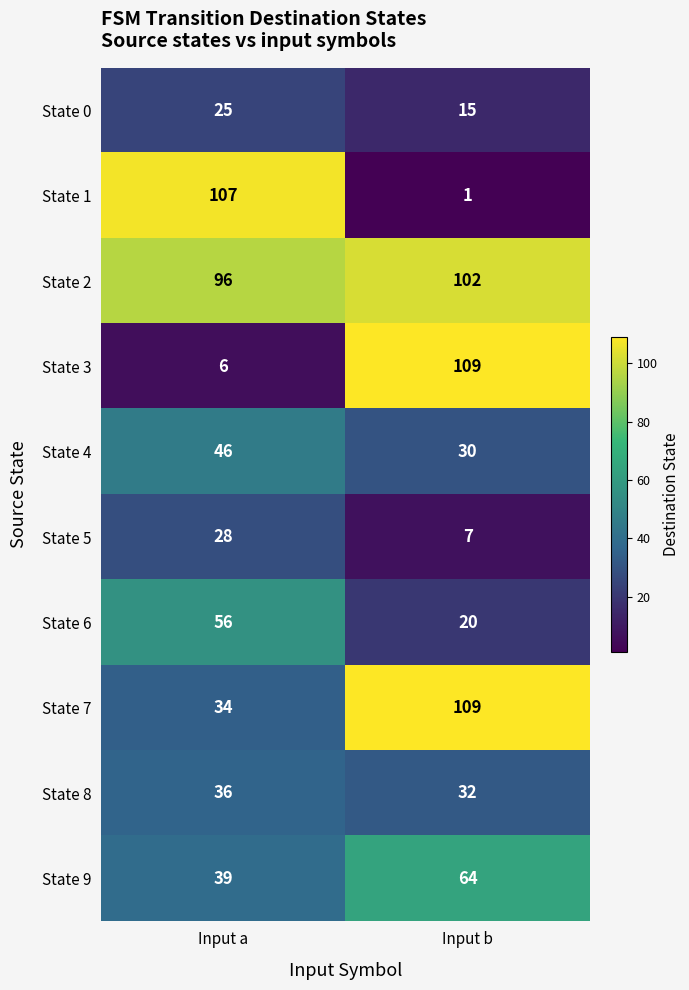

At Input a, list the series in order from smallest to largest.

State 3, State 0, State 5, State 7, State 8, State 9, State 4, State 6, State 2, State 1